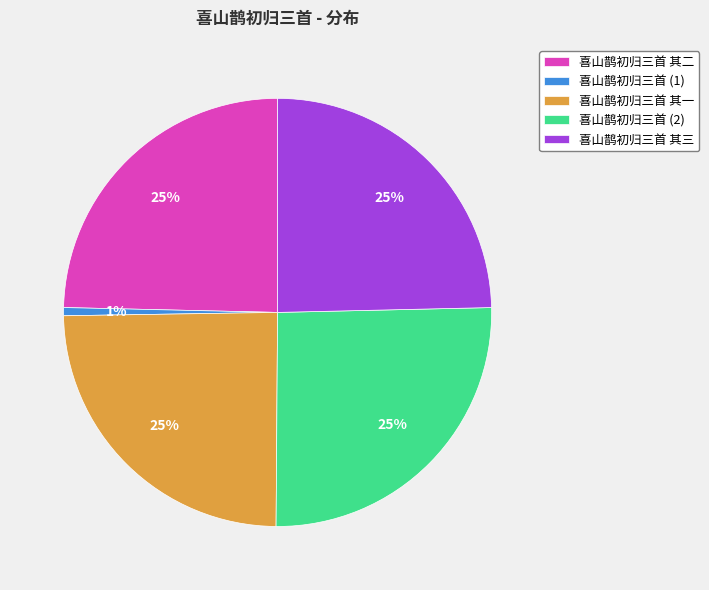

What percentage is the 喜山鹊初归三首 其三 slice, to the nearest percent?

25%